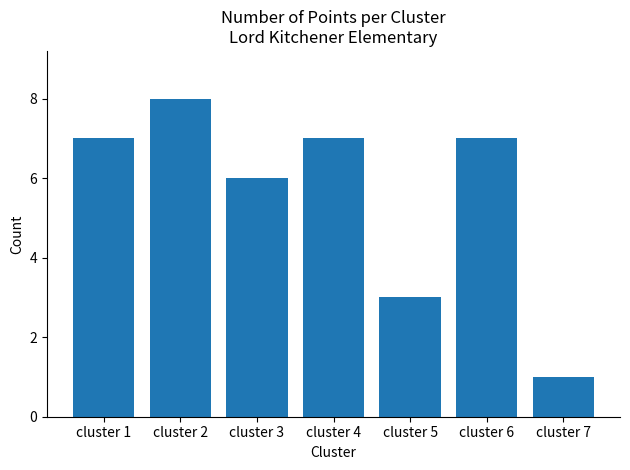

What is the value of the 6th bar from the left?

7